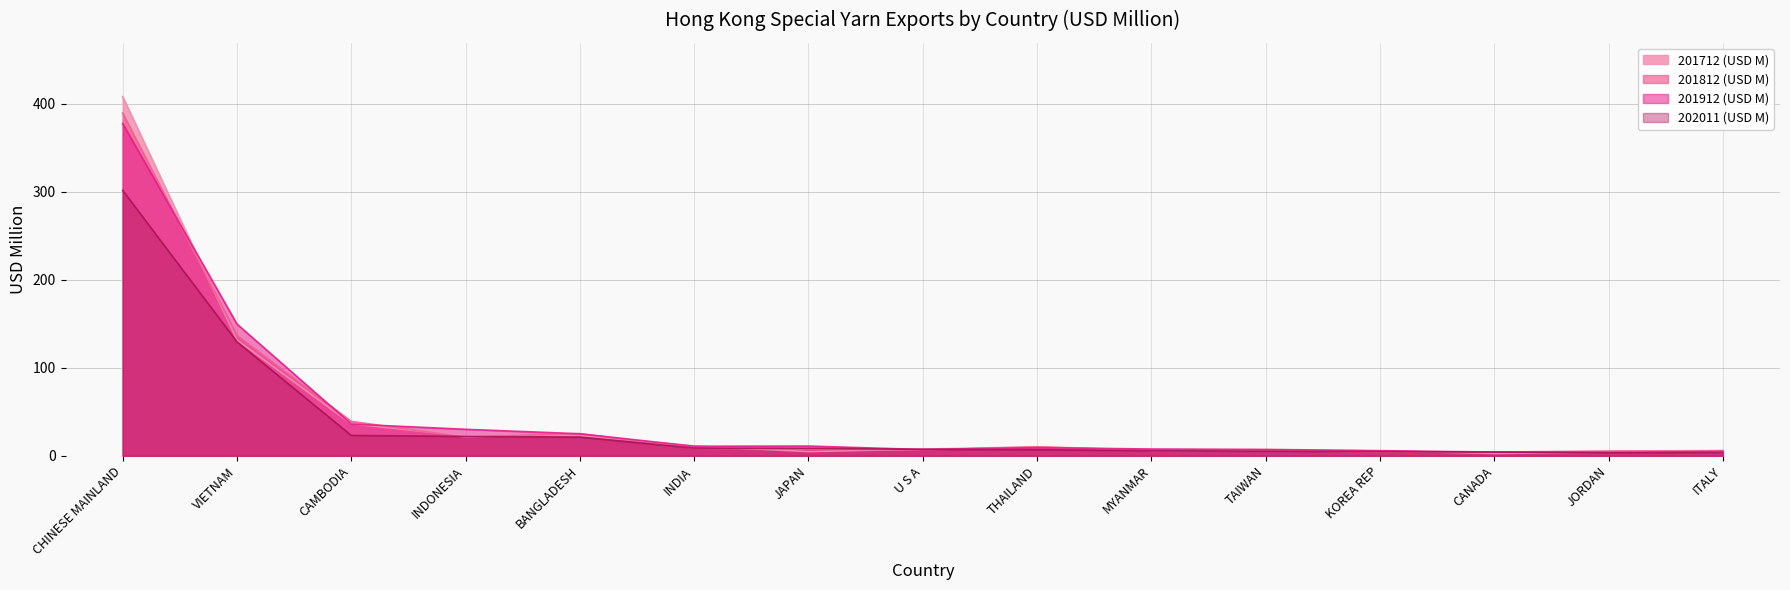

Reading left to right, transcribe all the data shown in this chart.

201712 (USD M): CHINESE MAINLAND=408.1	VIETNAM=131.5	CAMBODIA=36.3	INDONESIA=22.6	BANGLADESH=23.0	INDIA=11.2	JAPAN=4.8	U S A=7.6	THAILAND=10.2	MYANMAR=6.6	TAIWAN=6.3	KOREA REP=5.6	CANADA=2.7	JORDAN=4.1	ITALY=3.8
201812 (USD M): CHINESE MAINLAND=389.5	VIETNAM=136.6	CAMBODIA=39.1	INDONESIA=21.2	BANGLADESH=25.1	INDIA=8.6	JAPAN=7.3	U S A=6.7	THAILAND=10.1	MYANMAR=5.9	TAIWAN=6.1	KOREA REP=4.1	CANADA=4.2	JORDAN=5.5	ITALY=5.9
201912 (USD M): CHINESE MAINLAND=377.6	VIETNAM=149.7	CAMBODIA=36.0	INDONESIA=30.1	BANGLADESH=25.1	INDIA=10.9	JAPAN=11.1	U S A=7.1	THAILAND=9.2	MYANMAR=7.7	TAIWAN=7.2	KOREA REP=5.8	CANADA=4.2	JORDAN=3.7	ITALY=4.9
202011 (USD M): CHINESE MAINLAND=301.7	VIETNAM=129.5	CAMBODIA=23.2	INDONESIA=22.0	BANGLADESH=21.2	INDIA=8.7	JAPAN=8.5	U S A=7.3	THAILAND=6.9	MYANMAR=5.9	TAIWAN=5.2	KOREA REP=4.7	CANADA=4.2	JORDAN=3.6	ITALY=3.5